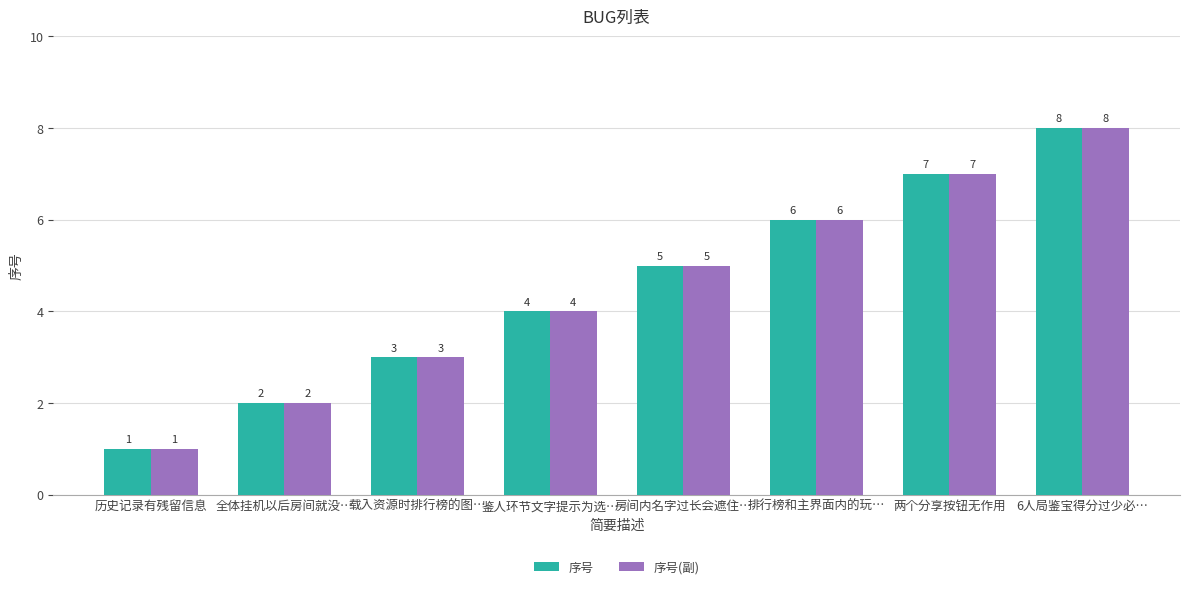

At which category is the sum across all series the highest?

6人局鉴宝得分过少必…